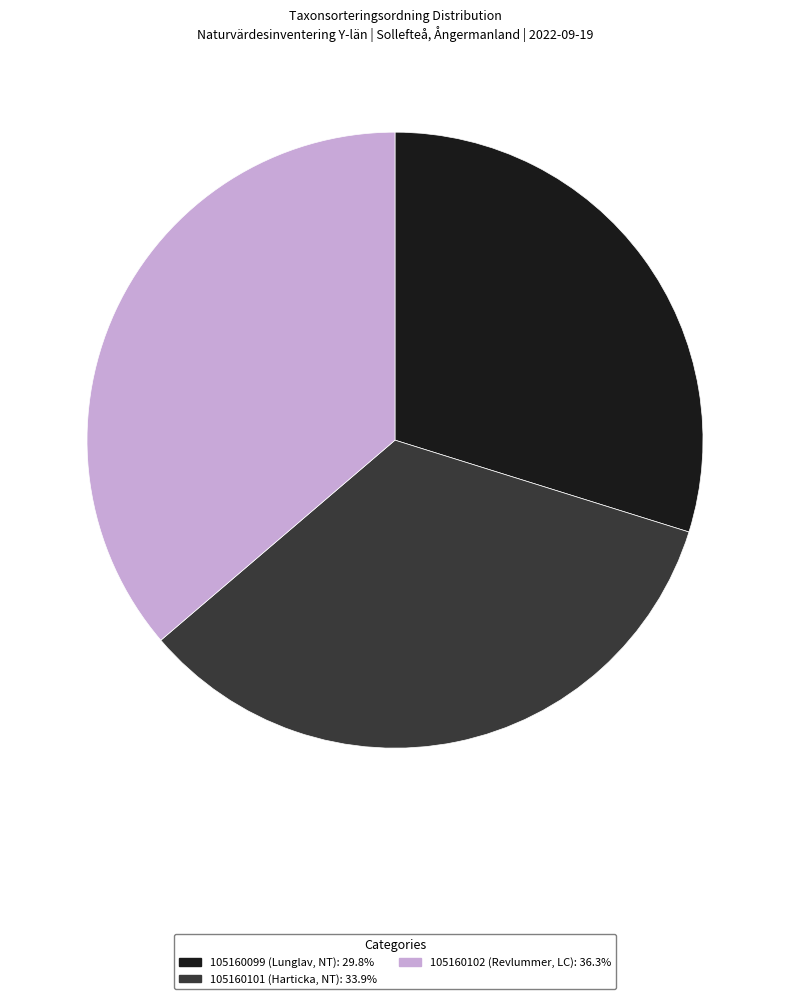

The 105160101 slice represents 41% of the pie. True or false?

False